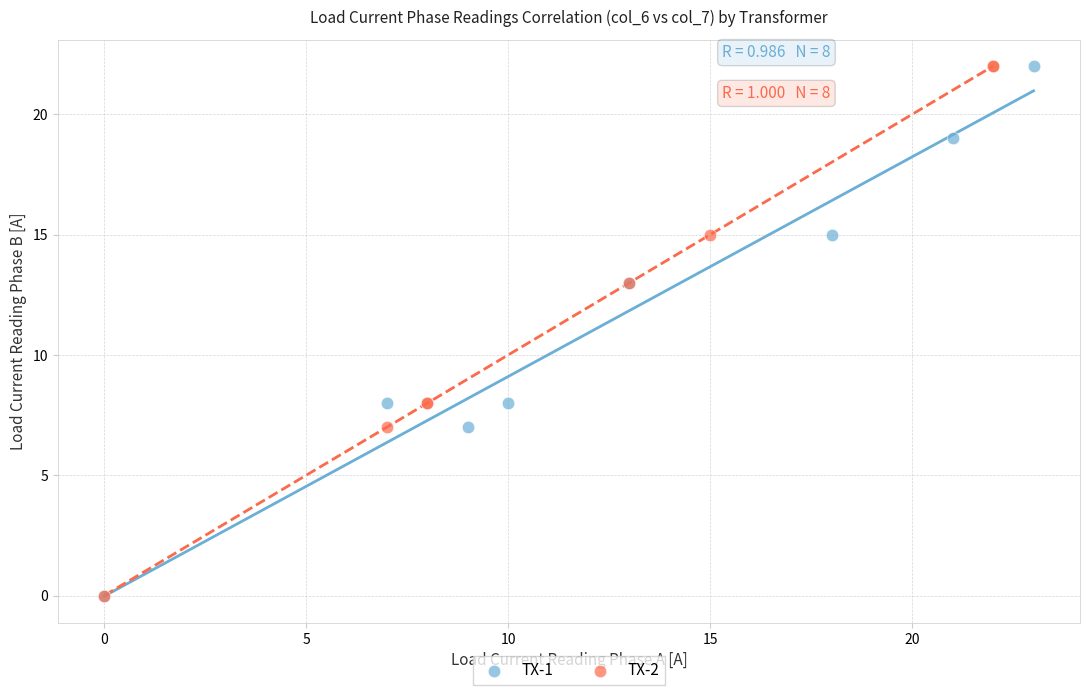

What are all the series names shown in the legend?

TX-1, TX-2